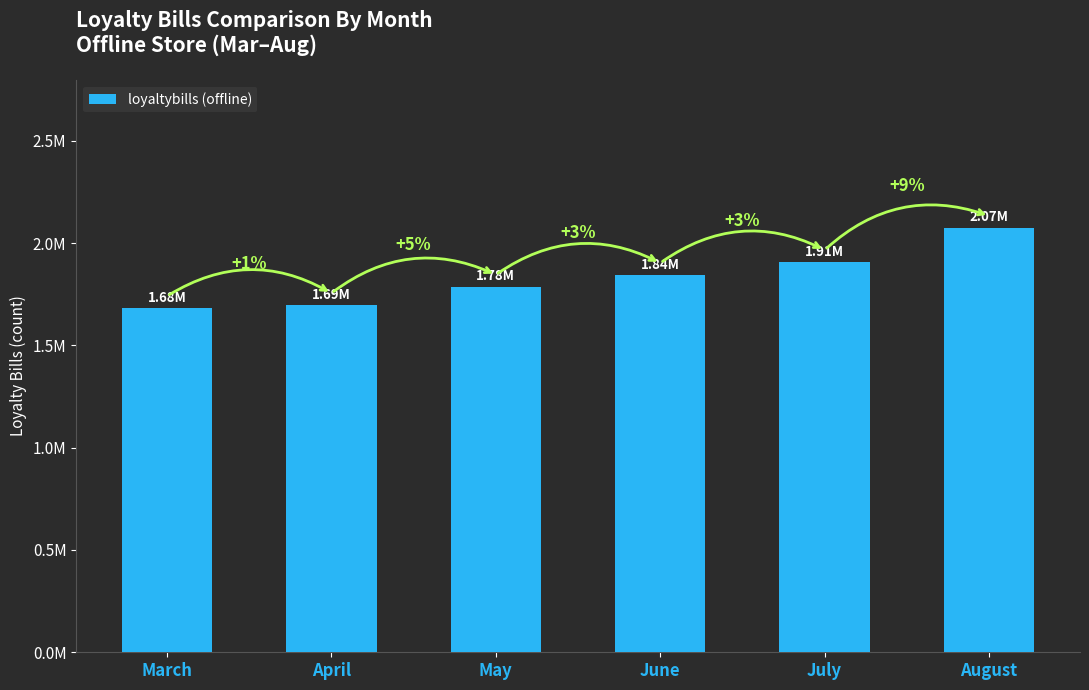

What is the ratio of the value at May to the value at April?

1.1